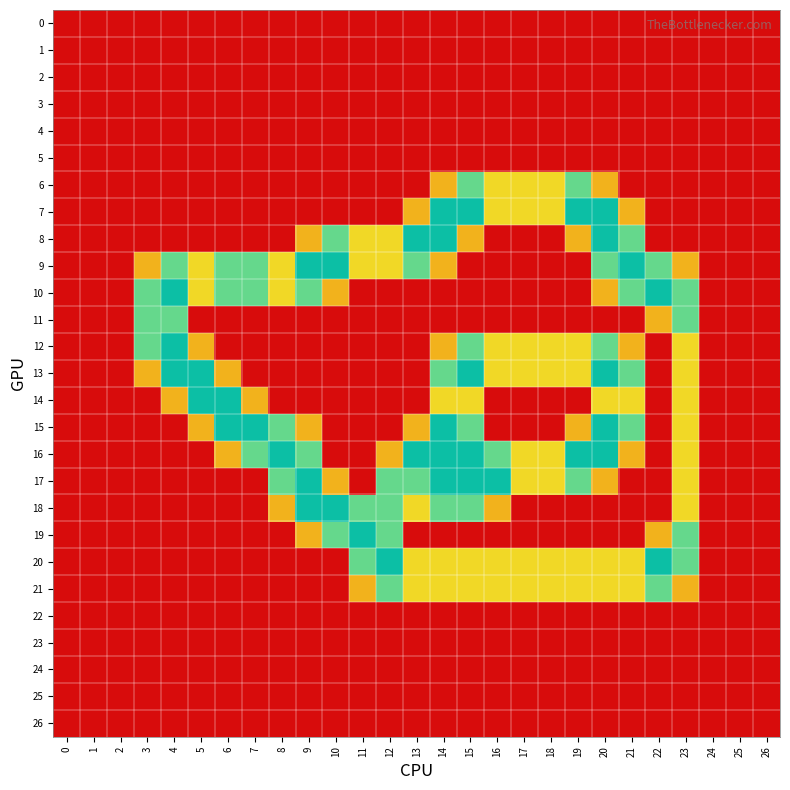

How many categories are shown in the chart?

27